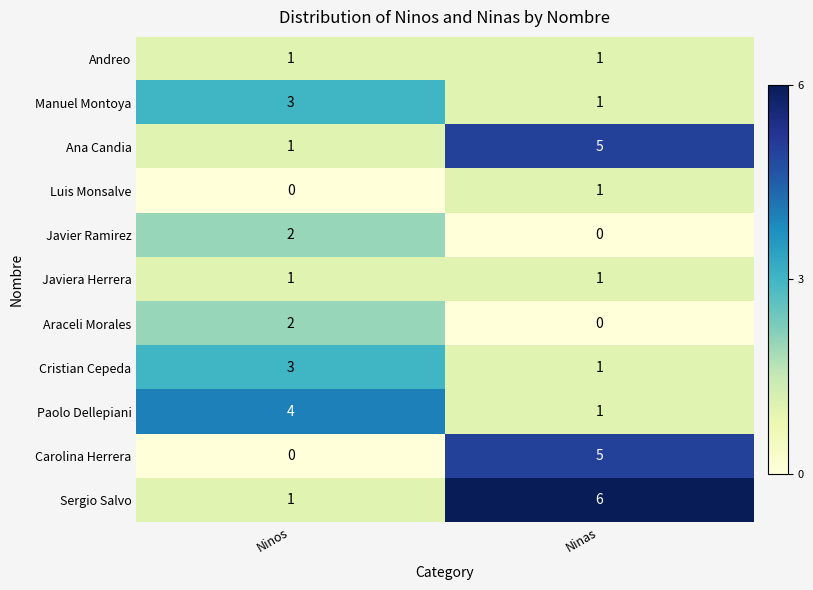

What is the difference between the maximum and minimum values in the Carolina Herrera series?

5